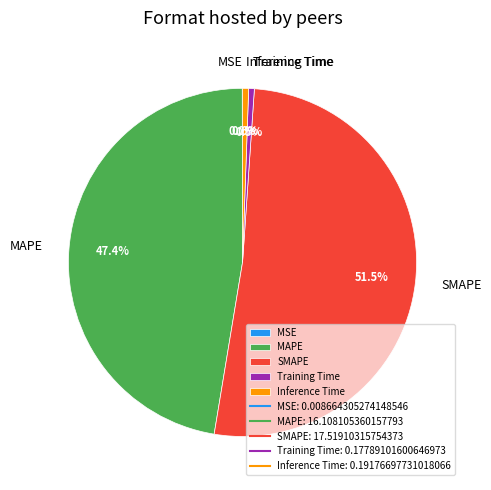

Which slice represents more than half of the pie?

SMAPE